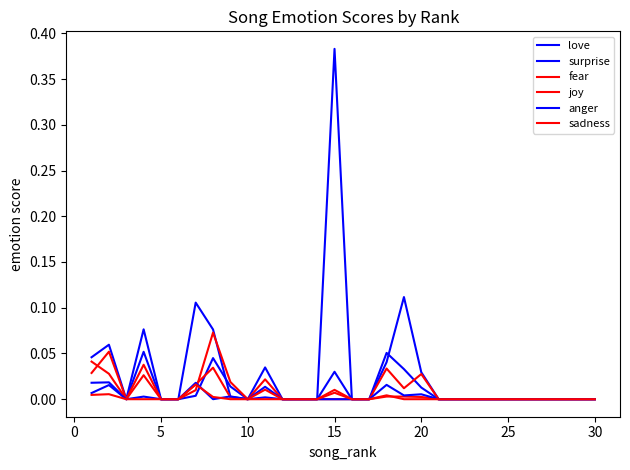

True or false: love and joy cross at least once.

False